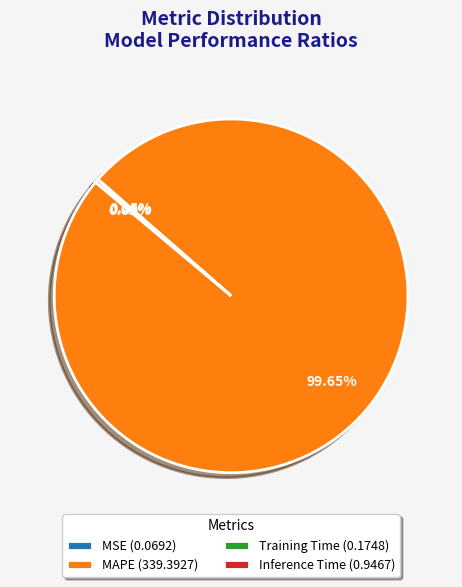

Does any single category account for the majority?

Yes